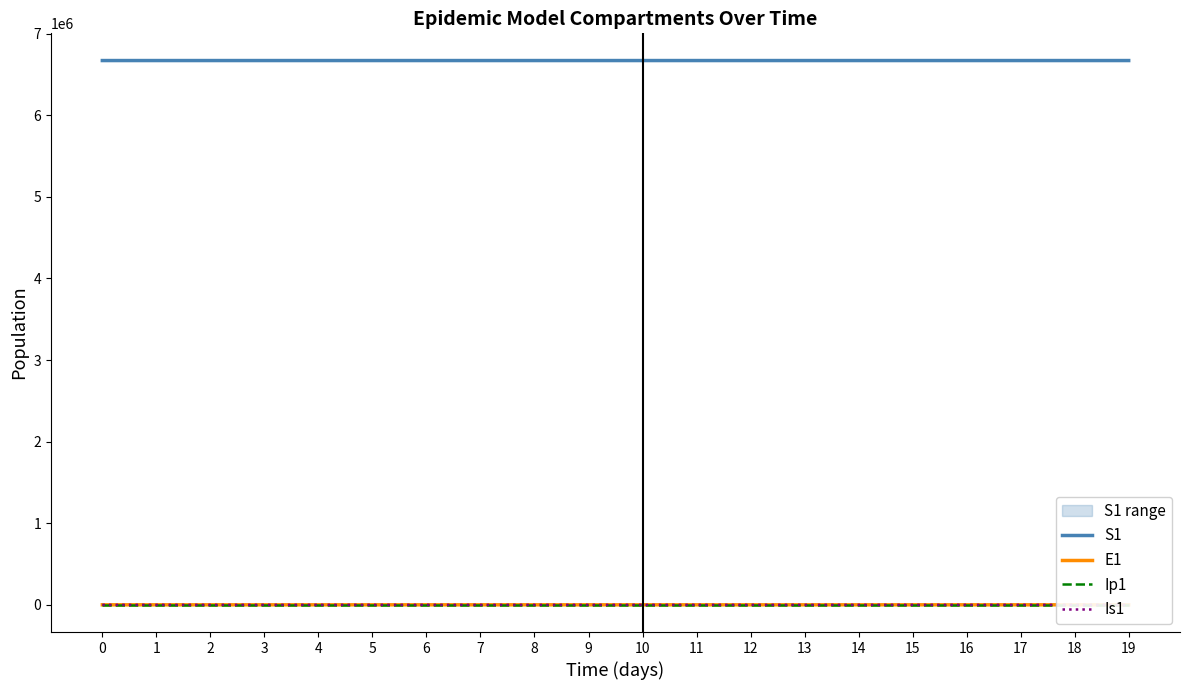

Where is Ip1 nearest to the value 1?

13